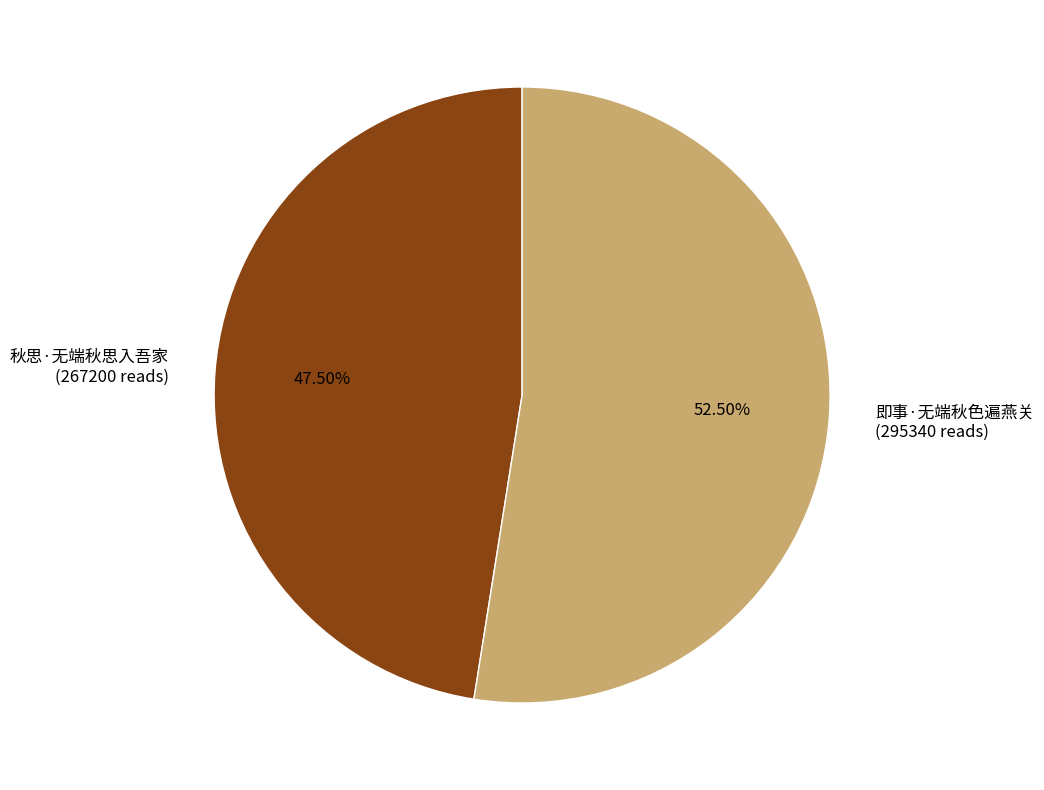

Count the number of slices in the pie.

2